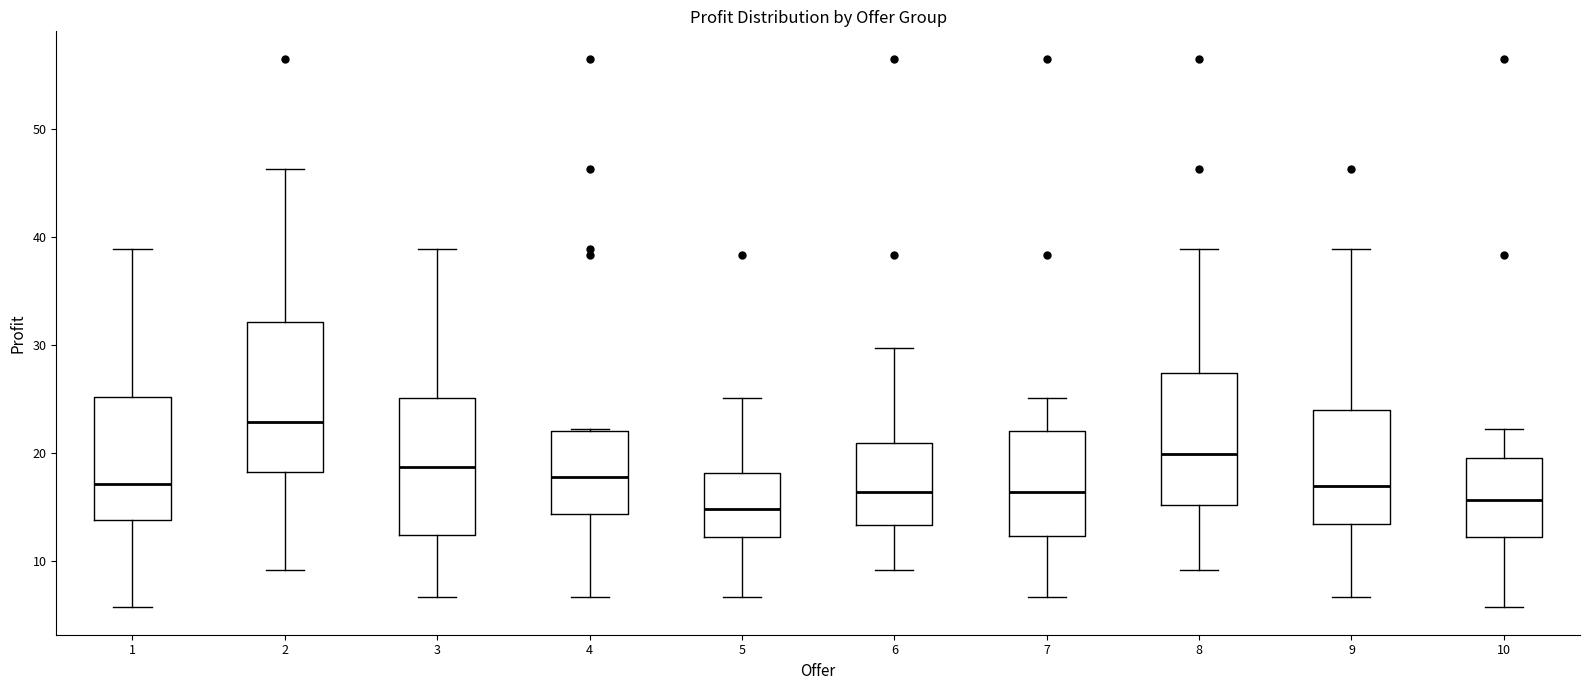

Which box's median line is the highest?

2